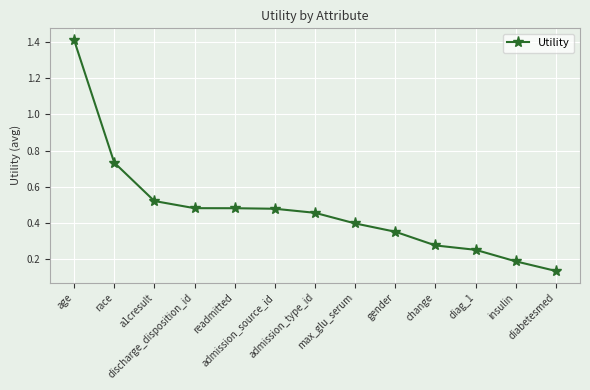

Between max_glu_serum and change, which is larger?

max_glu_serum